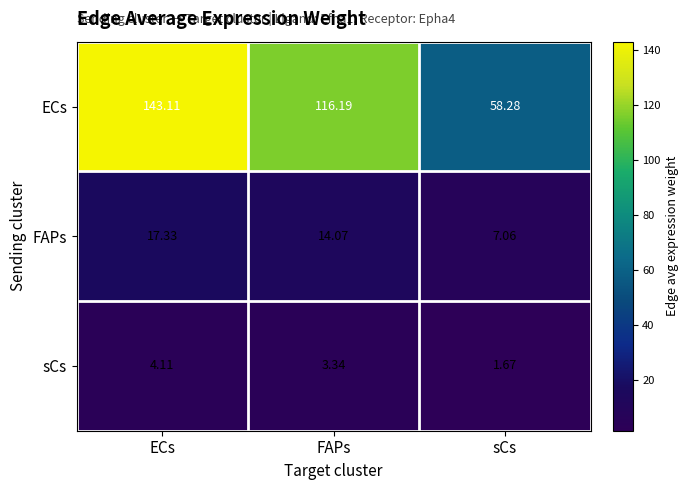

Which category has the lowest value in the FAPs series?

sCs